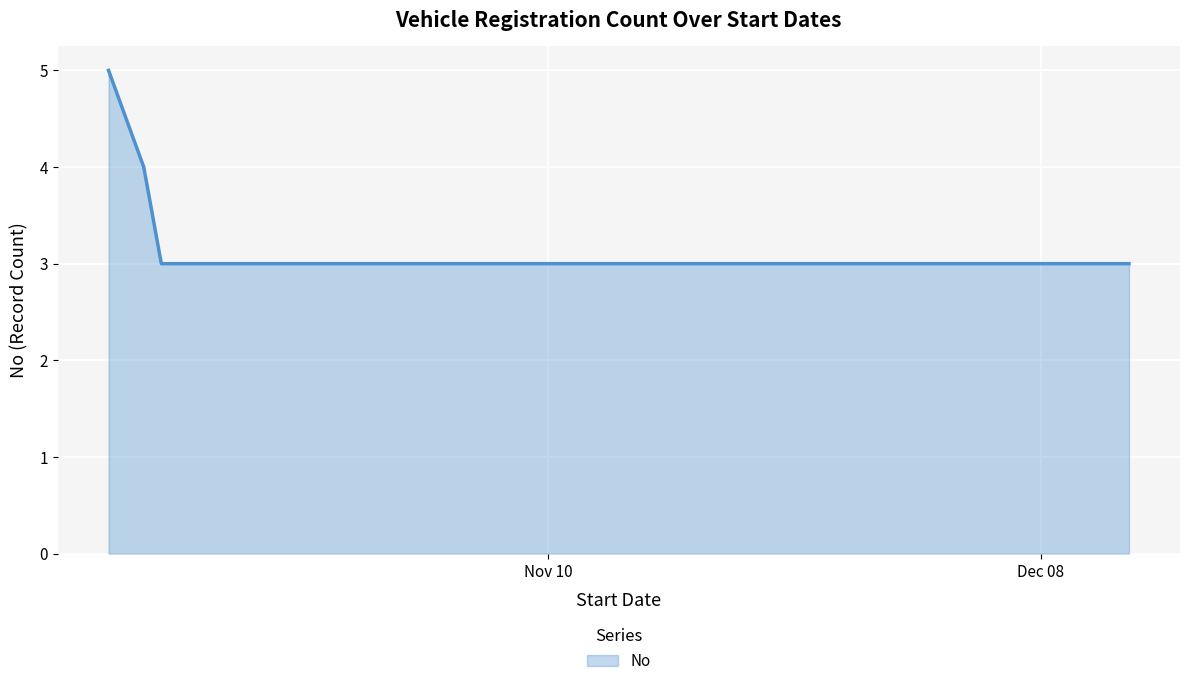

How many lines are shown in the chart?

1